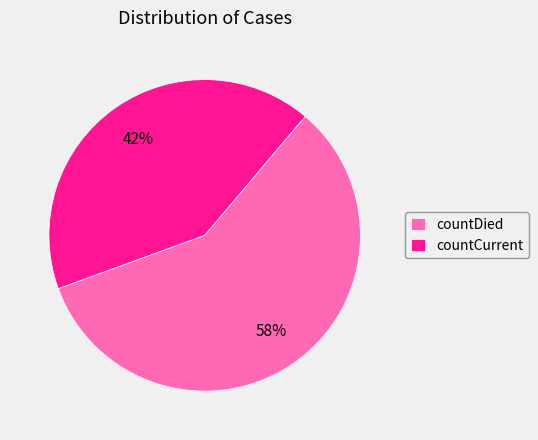

What percentage is the countDied slice, to the nearest percent?

58%